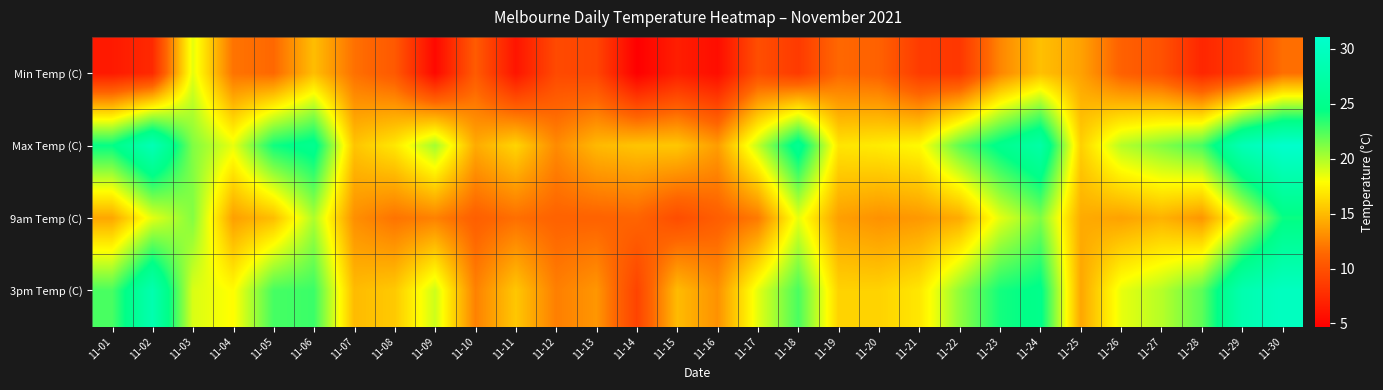

What is the total value across all series at 11-14?

40.4